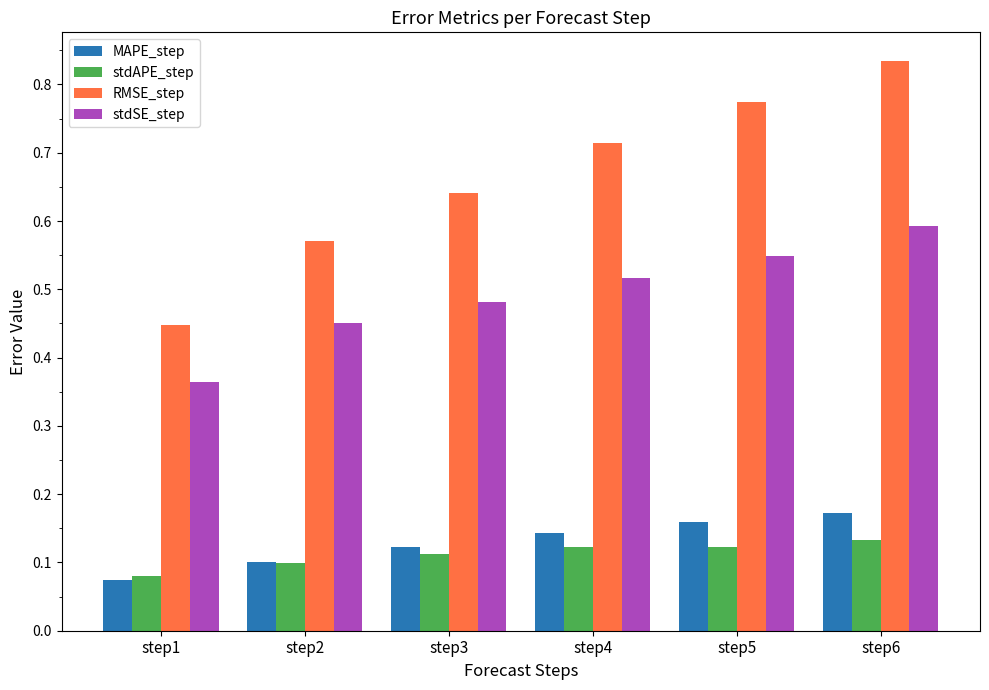

Where is MAPE_step nearest to the value 0?

step1